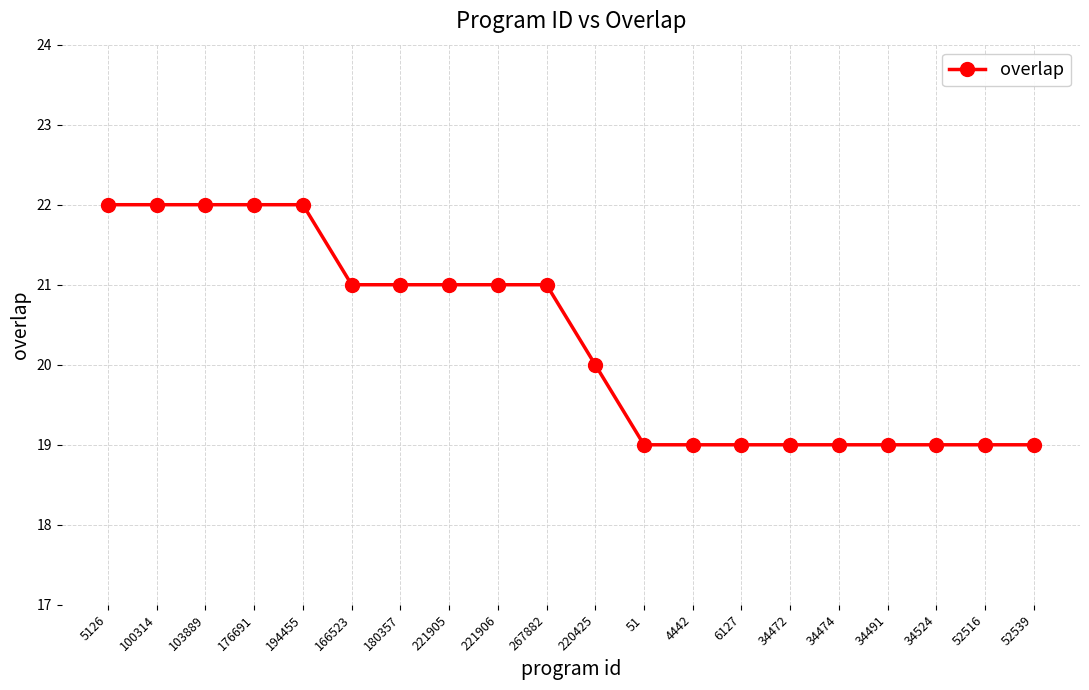

Reading right to left, list all the values displayed in this chart.

52539=19	52516=19	34524=19	34491=19	34474=19	34472=19	6127=19	4442=19	51=19	220425=20	267882=21	221906=21	221905=21	180357=21	166523=21	194455=22	176691=22	103889=22	100314=22	5126=22